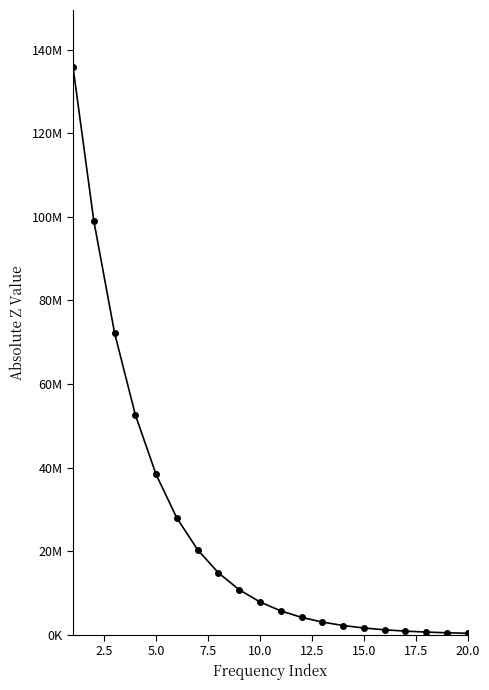

Does the chart have visible grid lines?

No